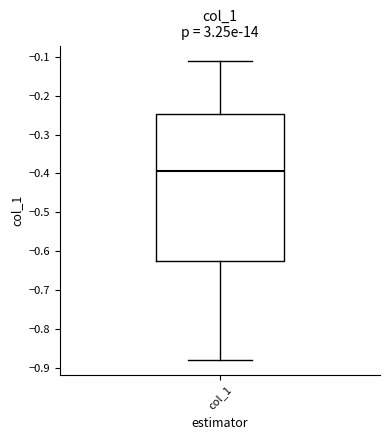

Transcribe this box plot: give where the median line is, the range the box spans, and where the two whiskers end, as read against the y-axis. The values are not printed on the chart, so give them approximately, as read against the axis.

median -0.39, box -0.62 to -0.25, whiskers -0.88 to -0.11